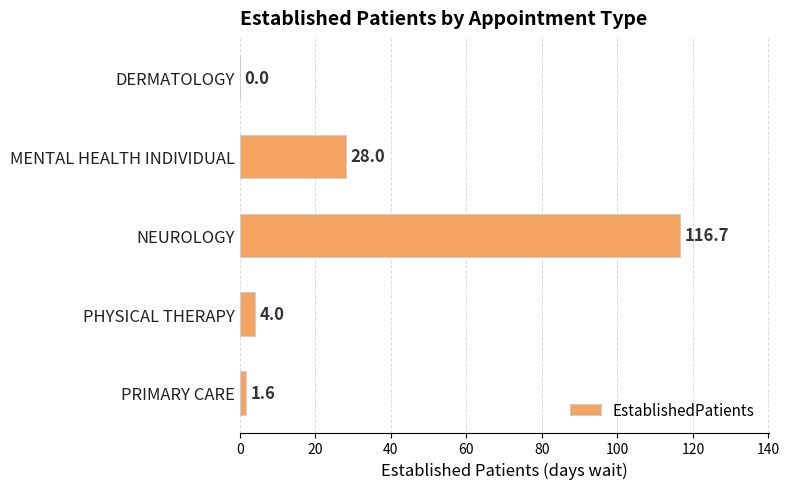

What is the greatest value displayed?

116.7